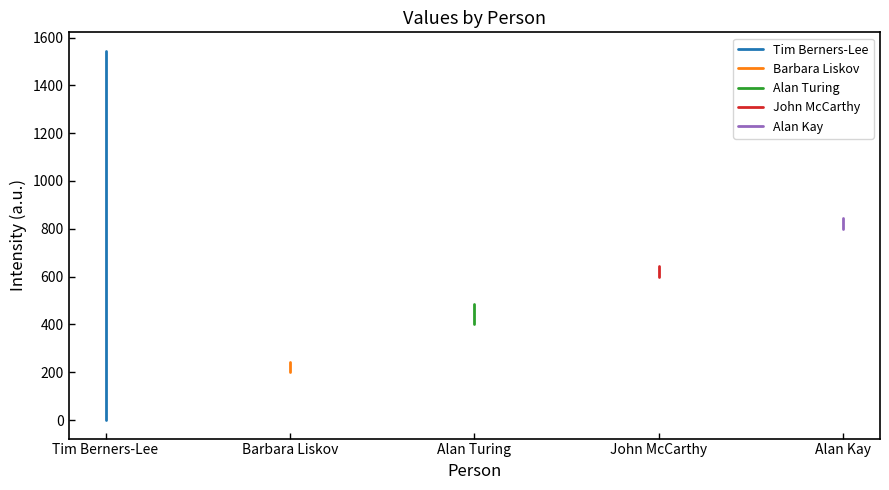

Rank the series at Barbara Liskov from lowest to highest value.

Barbara Liskov, Alan Turing, John McCarthy, Alan Kay, Tim Berners-Lee